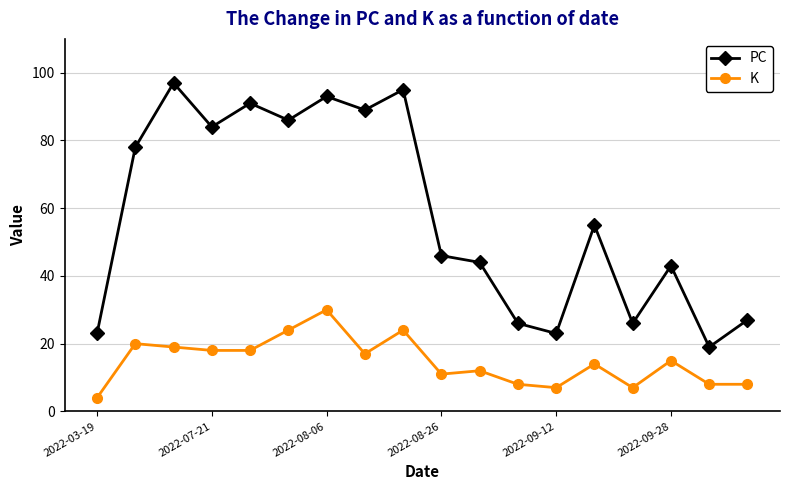

True or false: K has more than 0 interior local peaks.

True